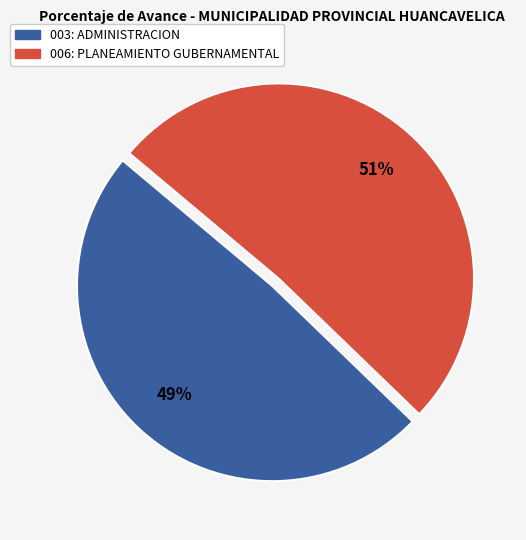

How many segments does this pie chart have?

2